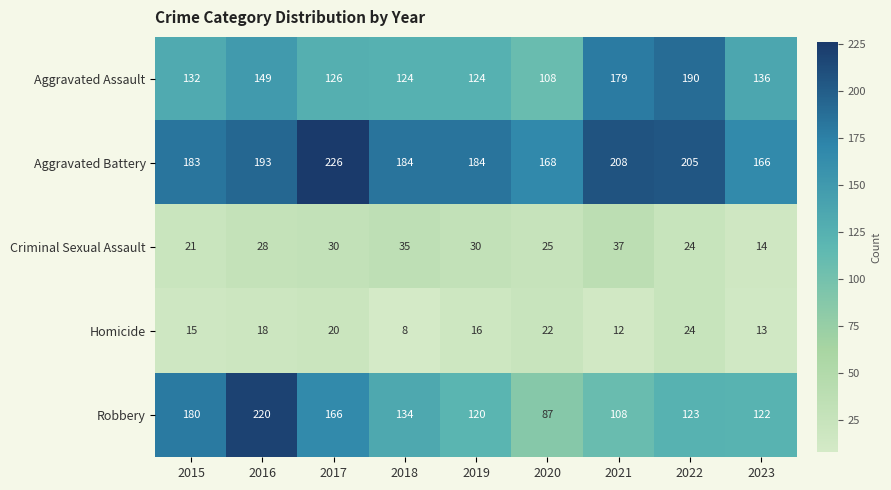

The value of Aggravated Battery at 2021 is 208. True or false?

True